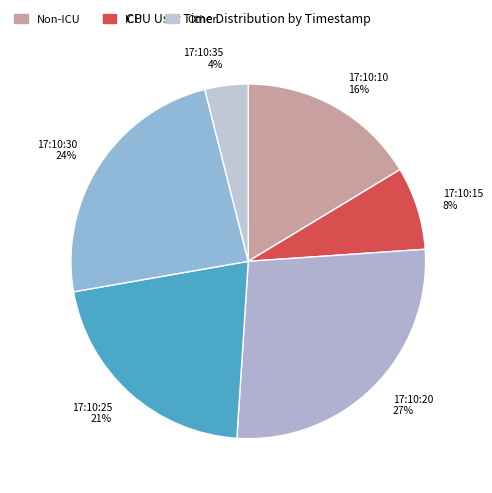

The 17:10:20 slice represents 20% of the pie. True or false?

False